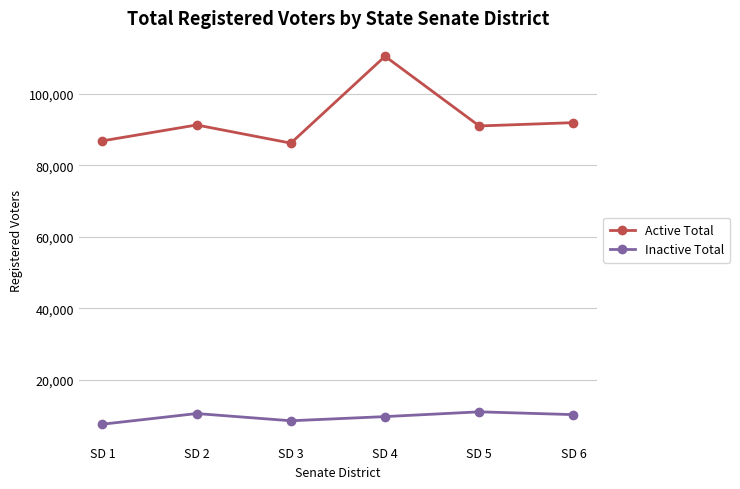

True or false: Active Total has a value of 91337 at SD 2.

True